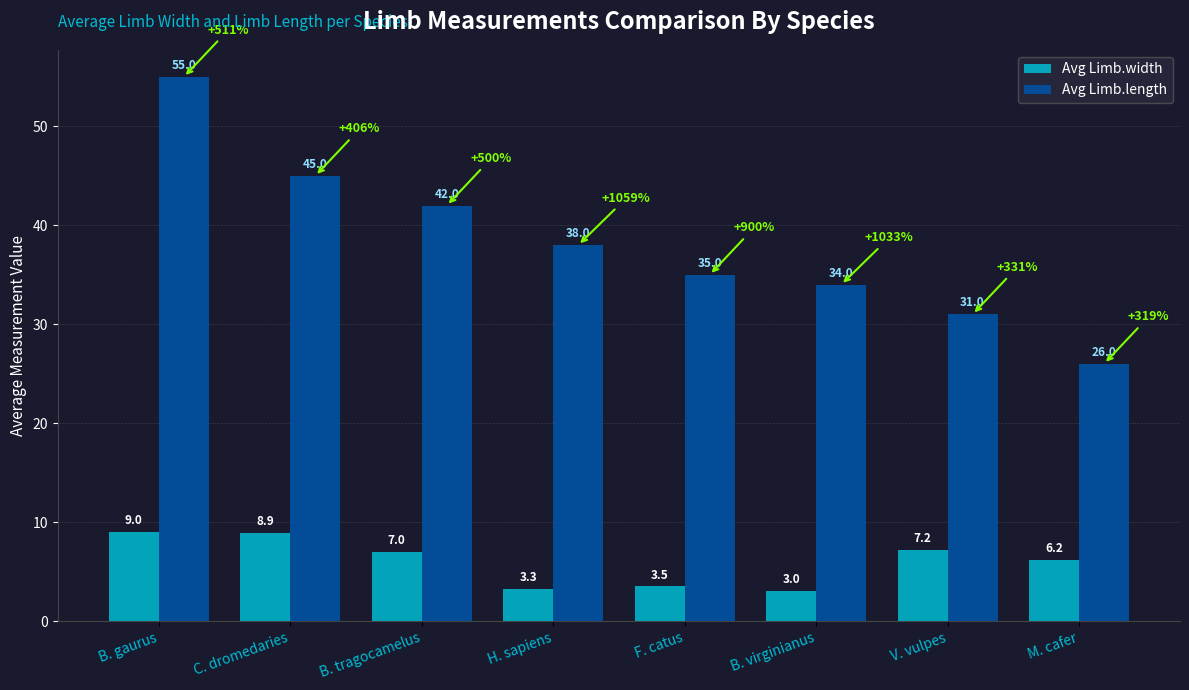

Where does the Avg Limb.width series first go above 7?

B. gaurus